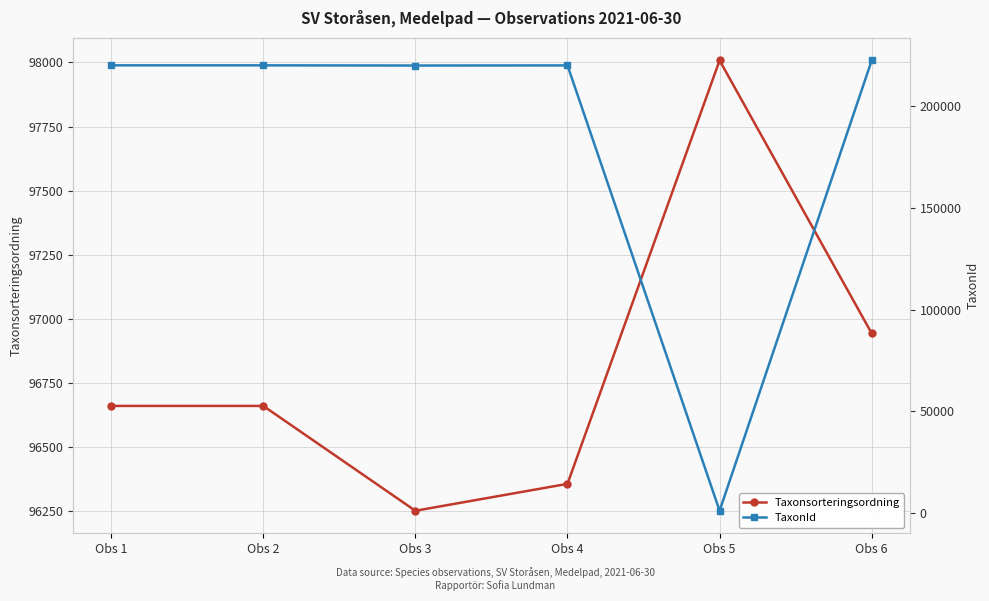

How many lines are shown in the chart?

2